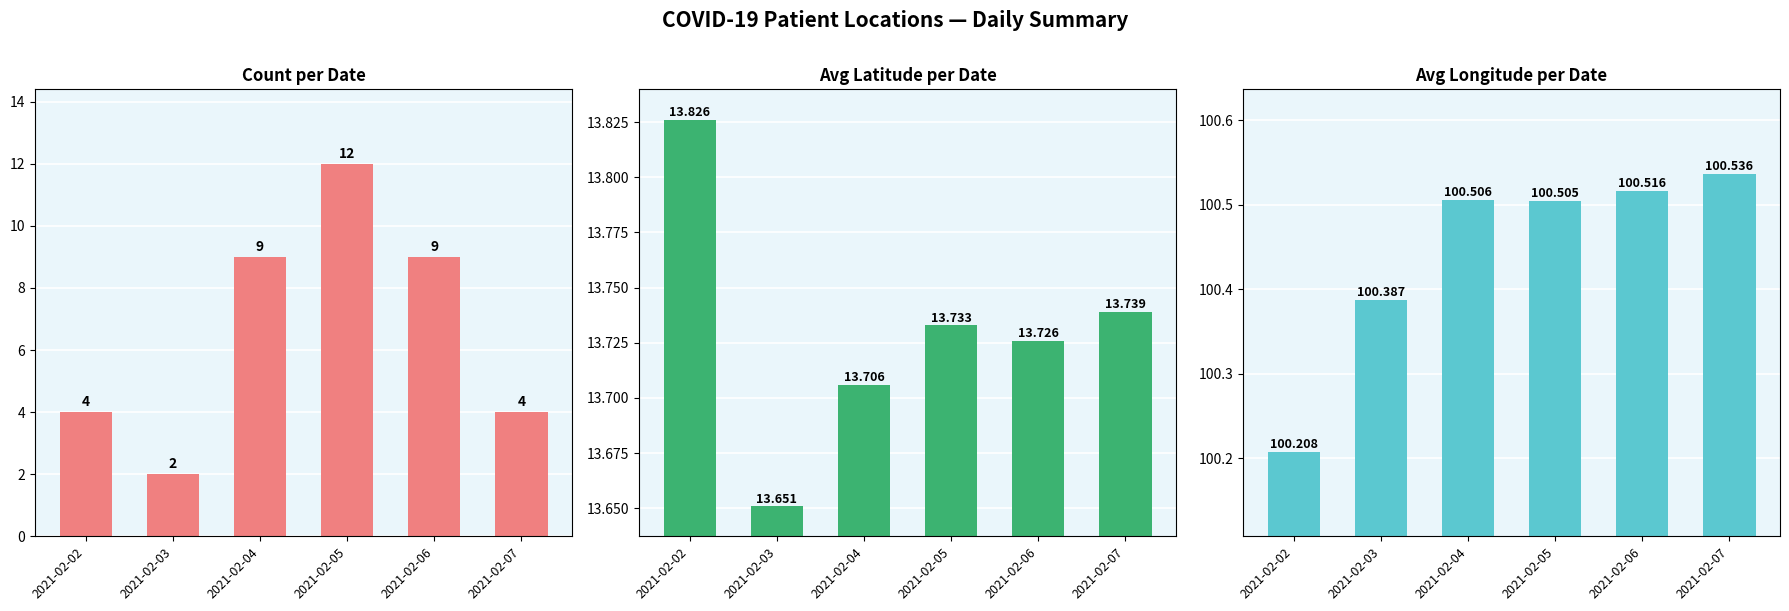

Which series changed the most between 2021-02-06 and 2021-02-07?

Count